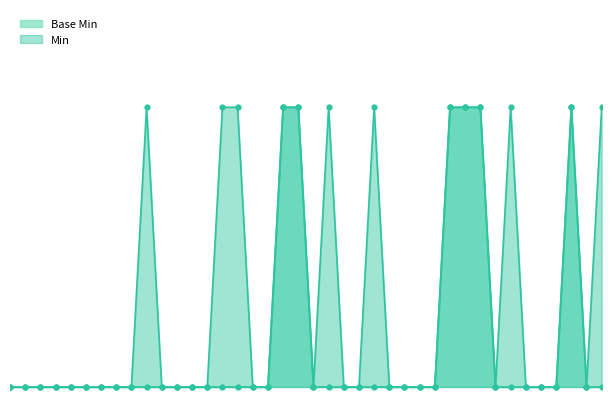

True or false: Base Min and Min cross at least once.

False